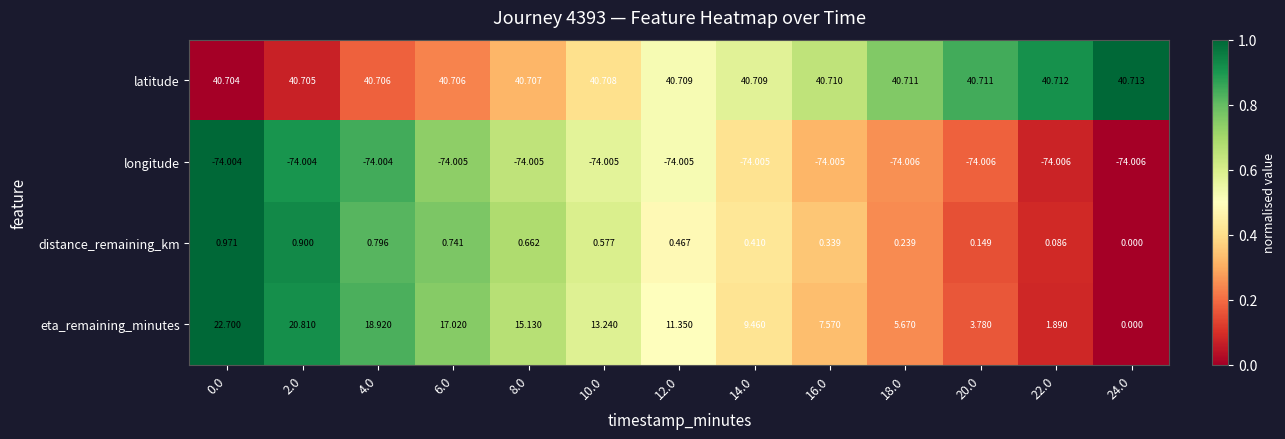

What is the spread (max minus min) of values at 2.0?

114.7